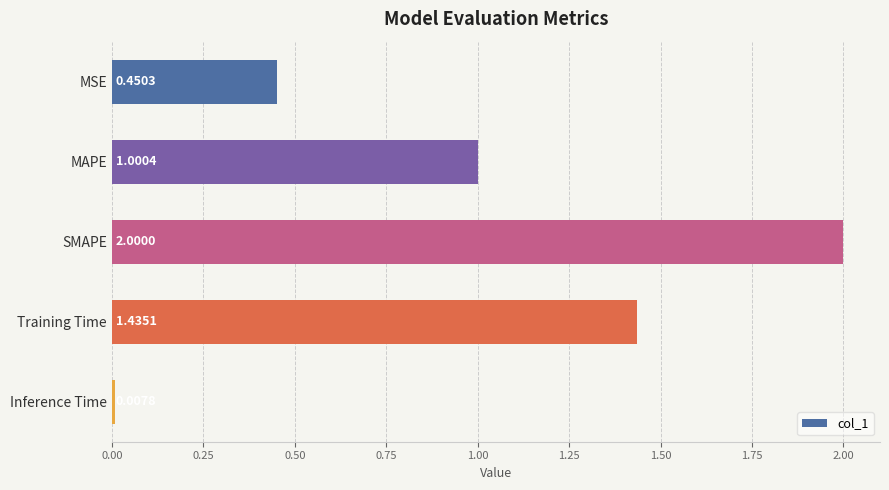

What is the label of the 2nd bar from the bottom?

Training Time